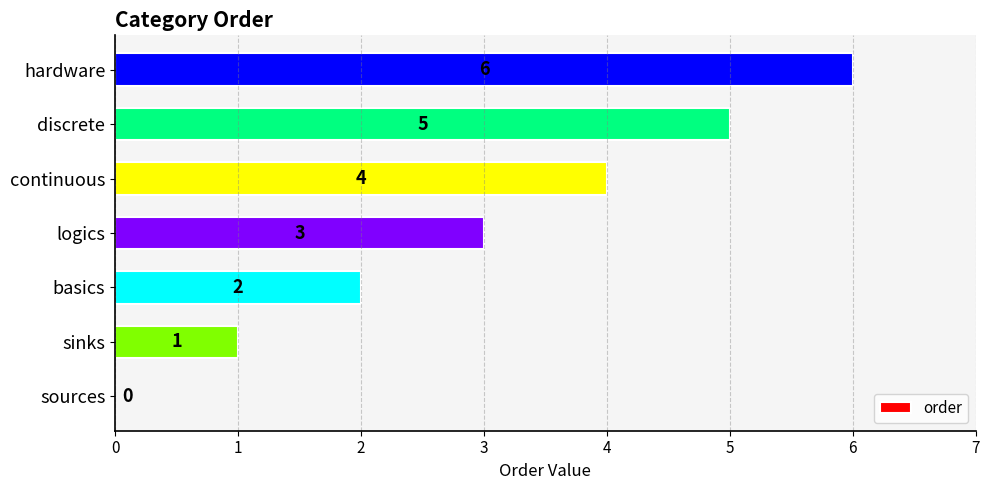

At which label is the value closest to 3?

logics